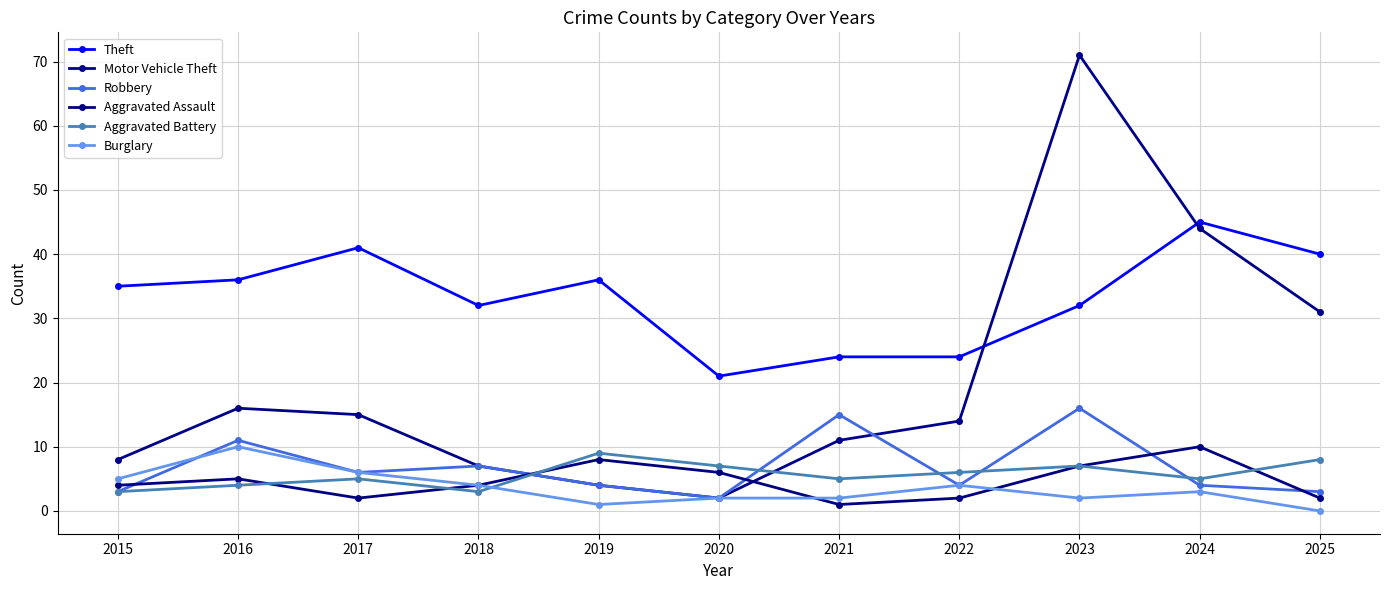

Is it true that Theft equals 45 at 2024?

True